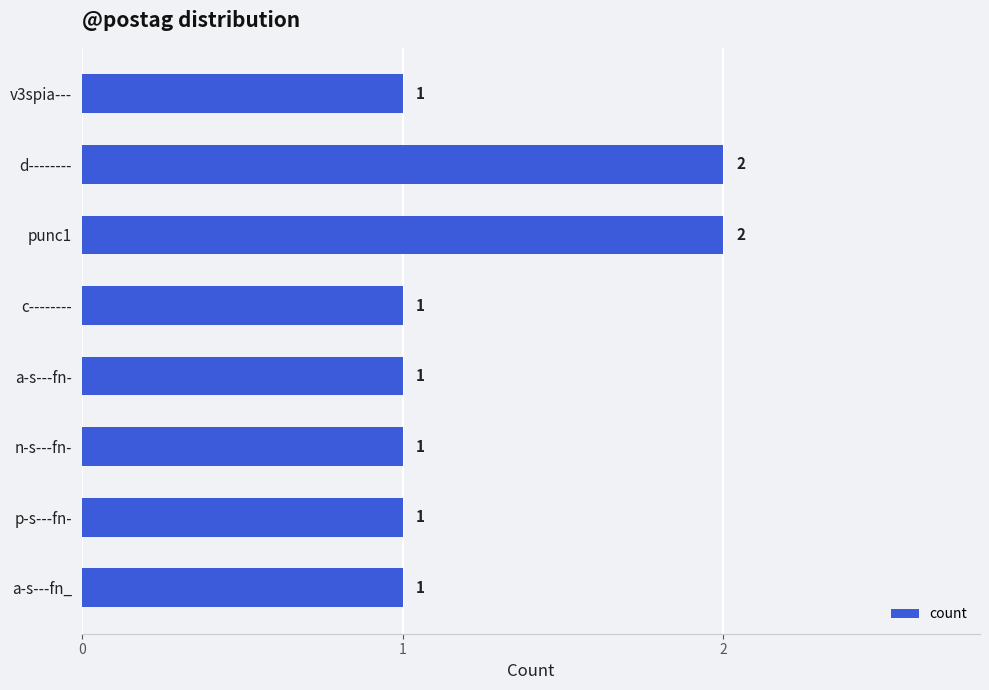

What position from the top is c--------?

4